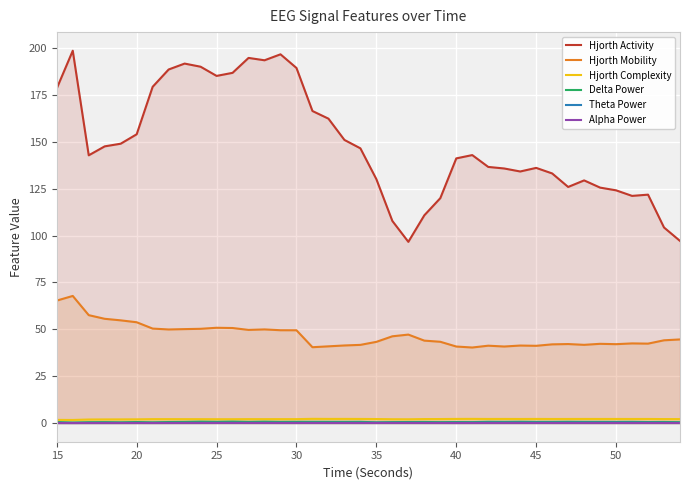

Which series has the widest spread of values?

Hjorth Activity